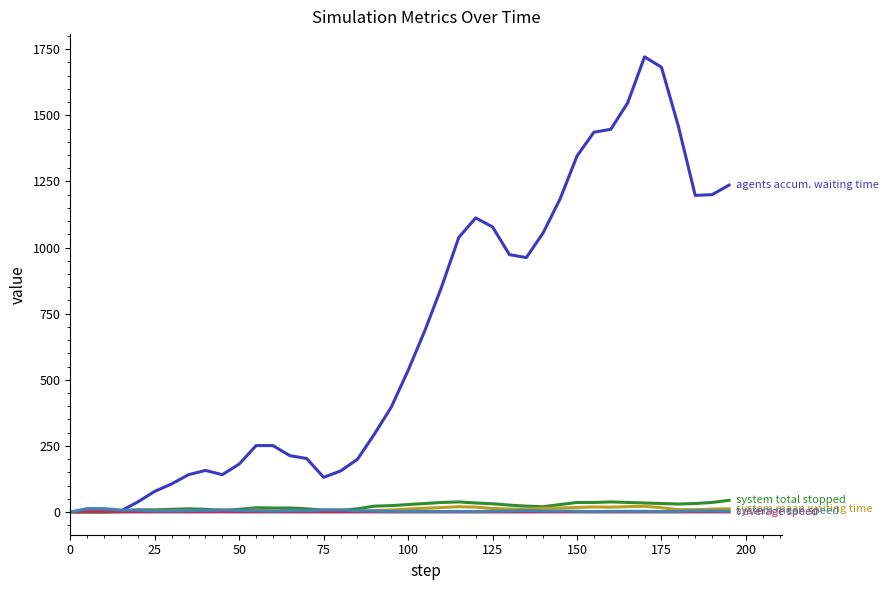

What is the greatest value displayed?

1721.0